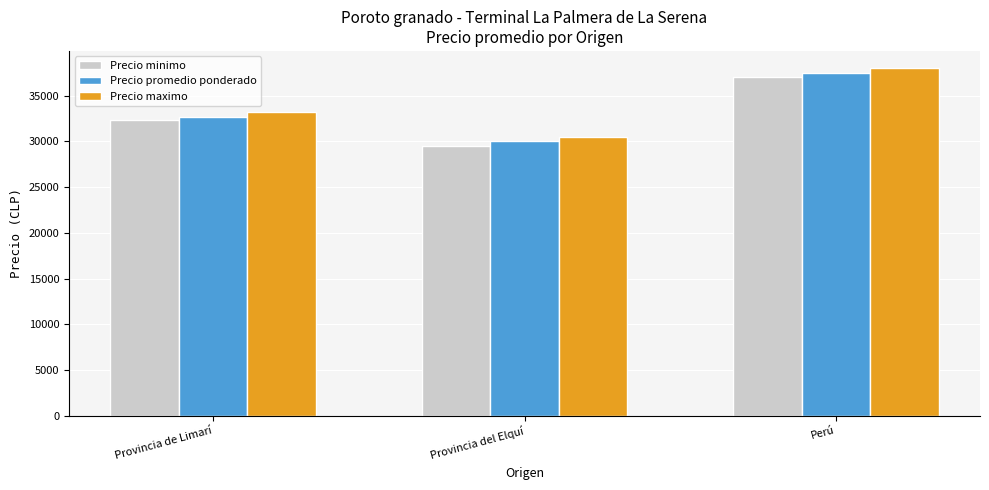

What is the greatest value displayed?

38000.0